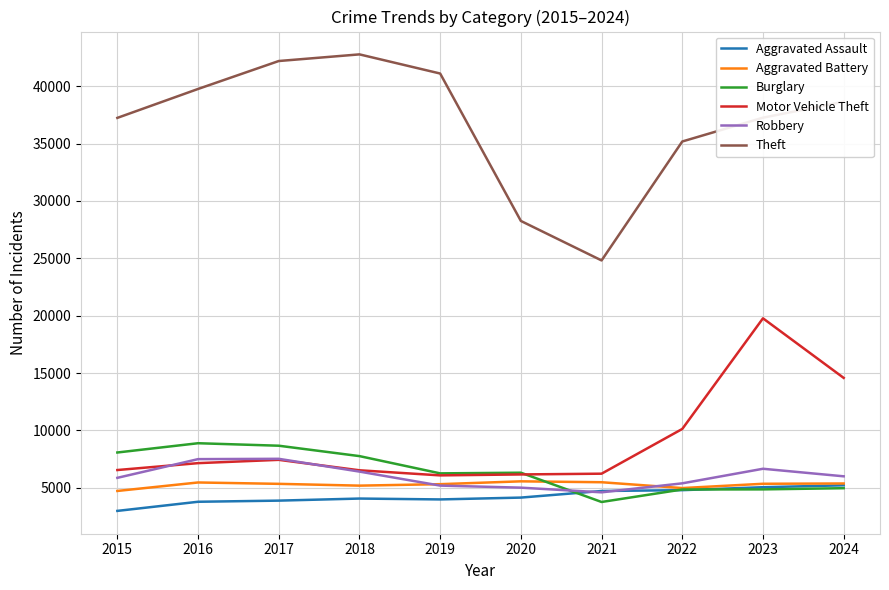

Is it true that Robbery equals 6855 at 2021?

False